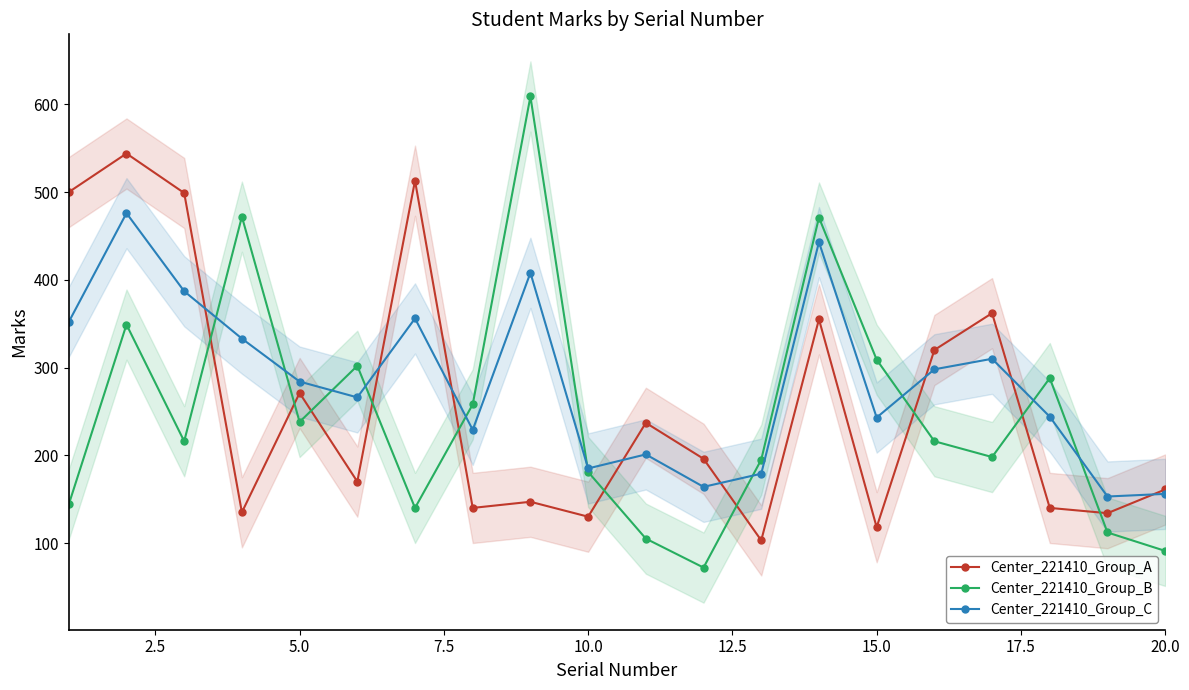

How many times do Center_221410_Group_B and Center_221410_Group_A cross each other?

10